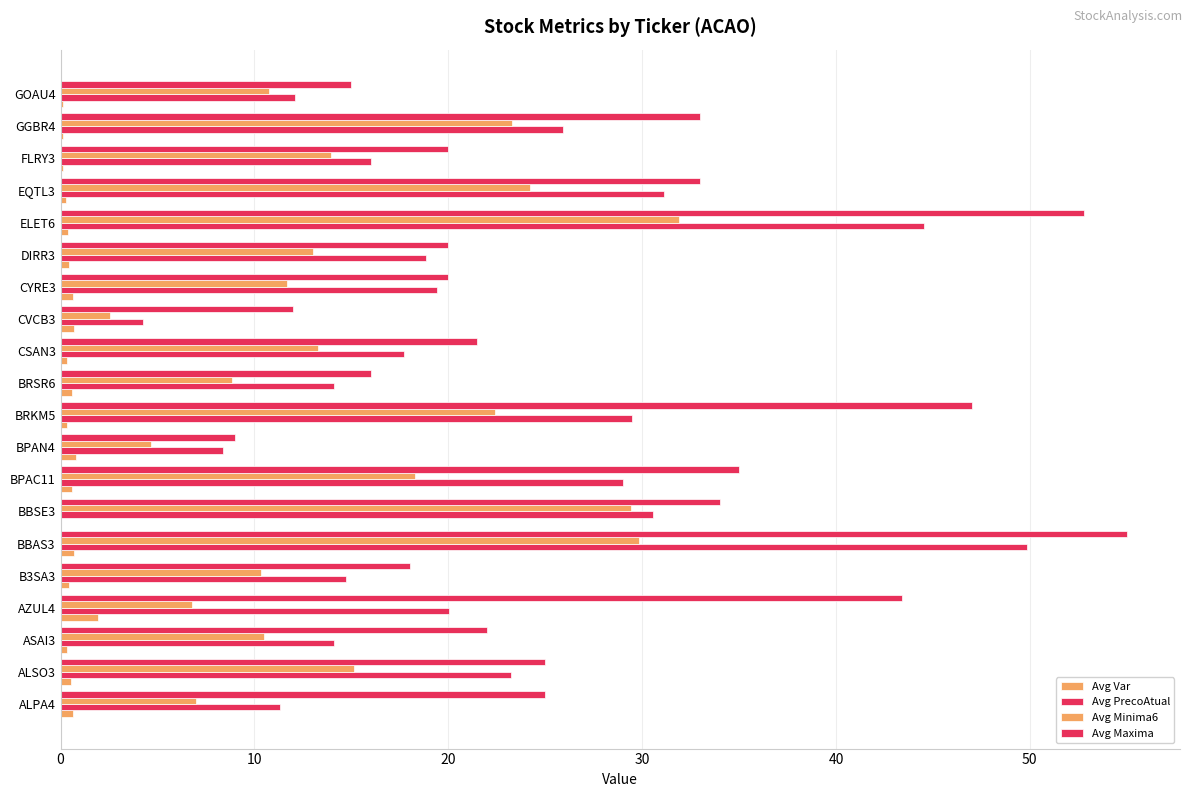

How many categories are shown in the chart?

20